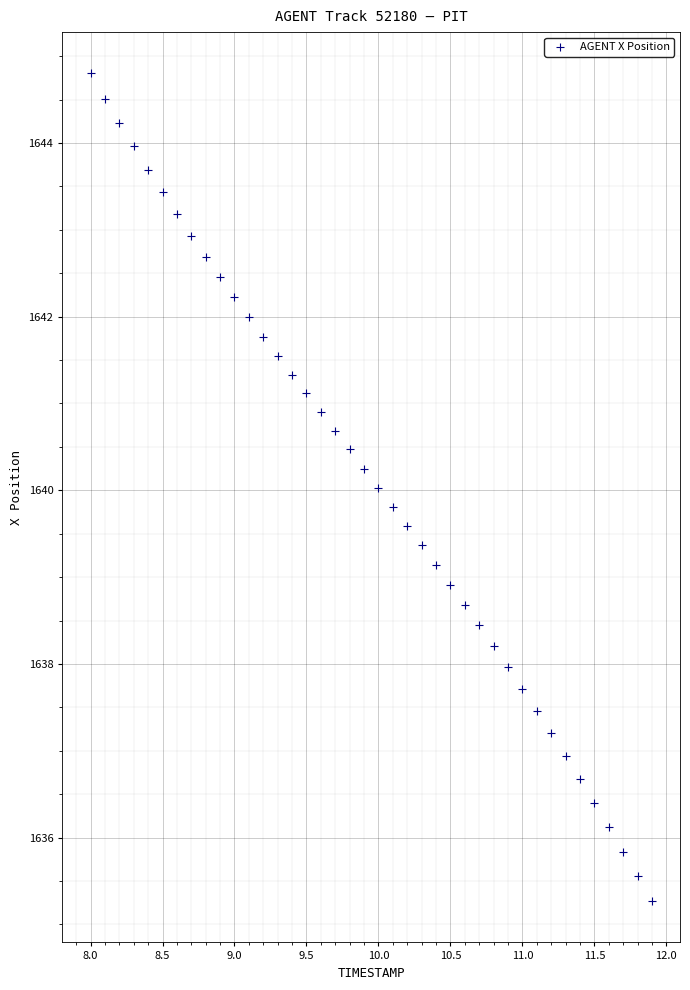

What is the range of Y values (max minus min)?

9.5